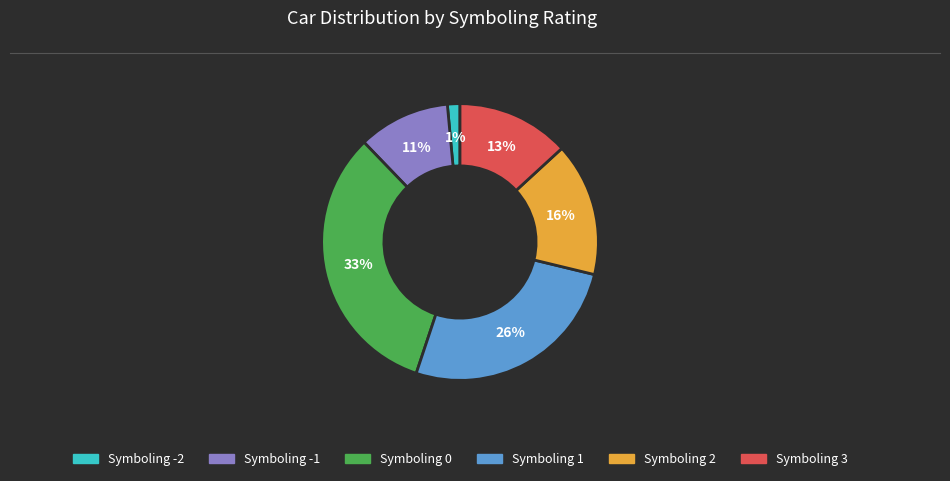

Do Symboling 3 and Symboling 0 together represent more than half of the pie?

No